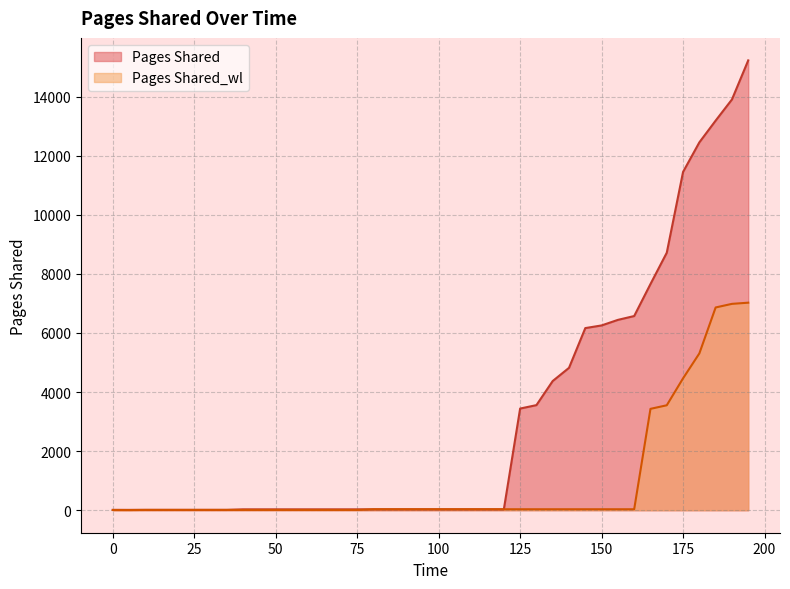

What are all the series names shown in the legend?

Pages Shared, Pages Shared_wl